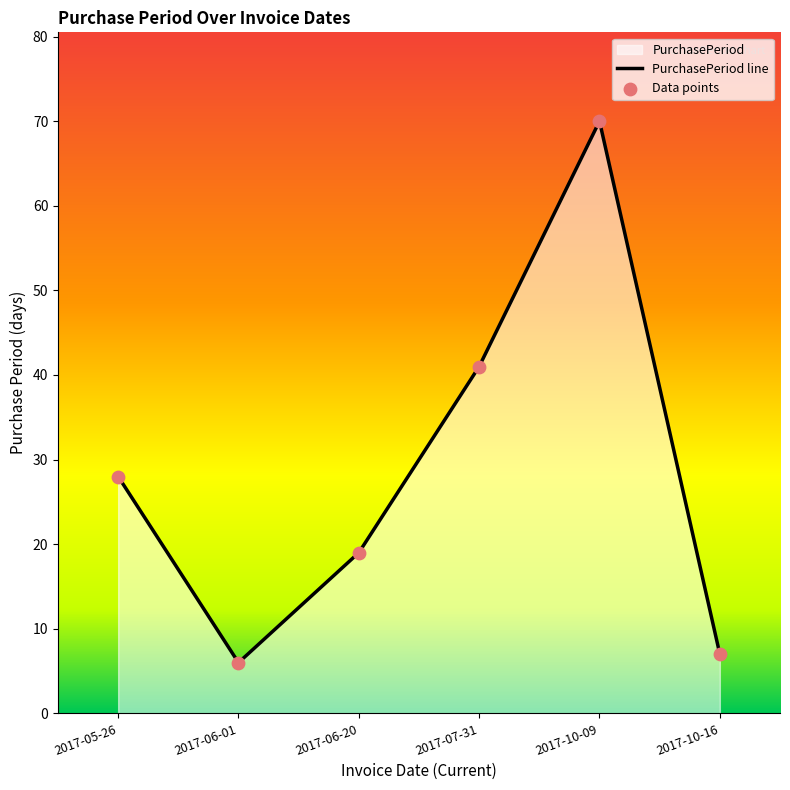

Which has a higher value, 2017-06-20 or 2017-10-16?

2017-06-20